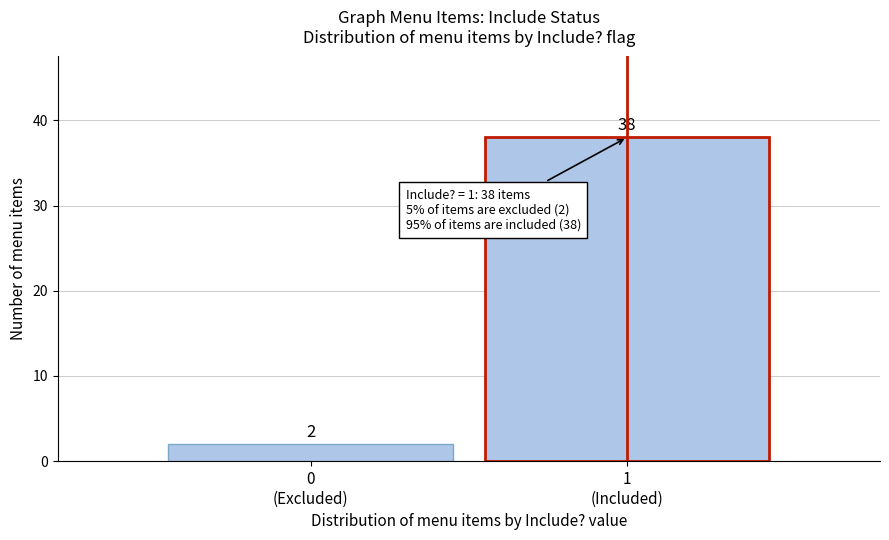

Reading right to left, list all the values displayed in this chart.

38	2